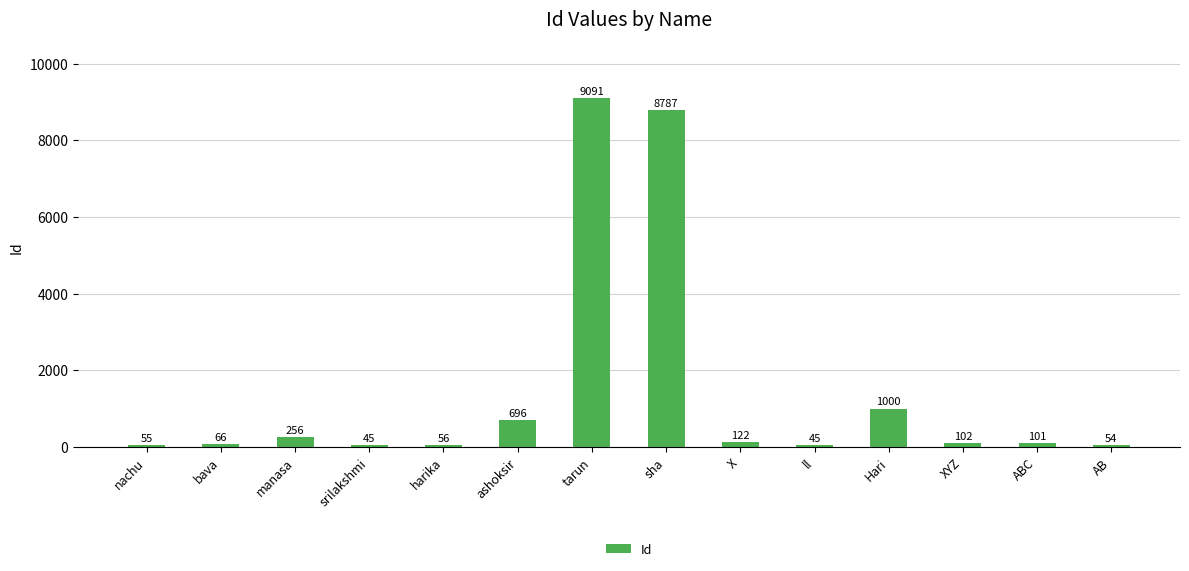

What is the difference between the maximum and minimum values?

9046